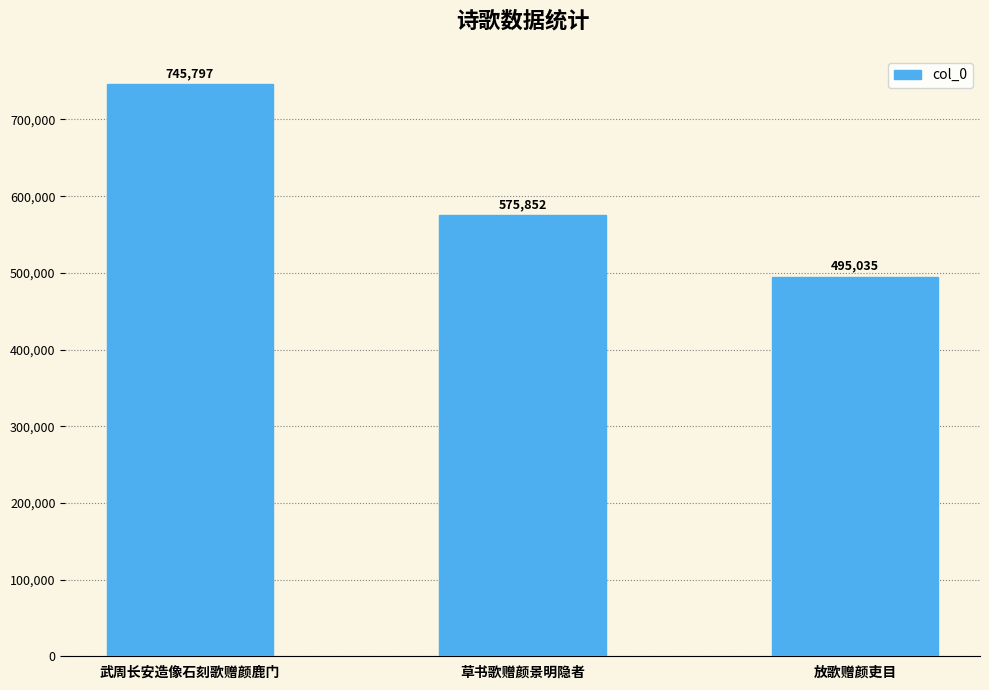

Does the chart contain stacked bars?

No